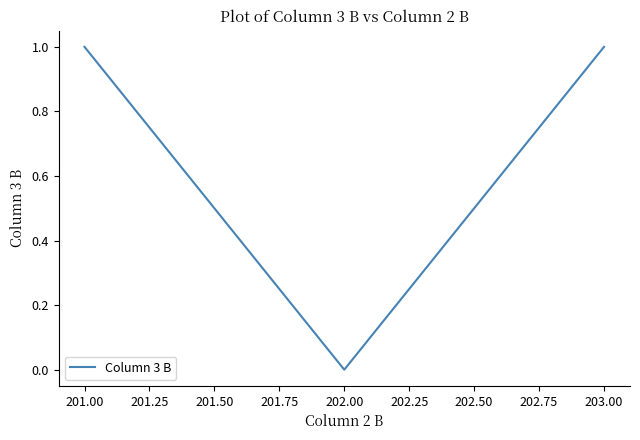

What is the ratio of the value at 203.00 to the value at 201.00?

1.0